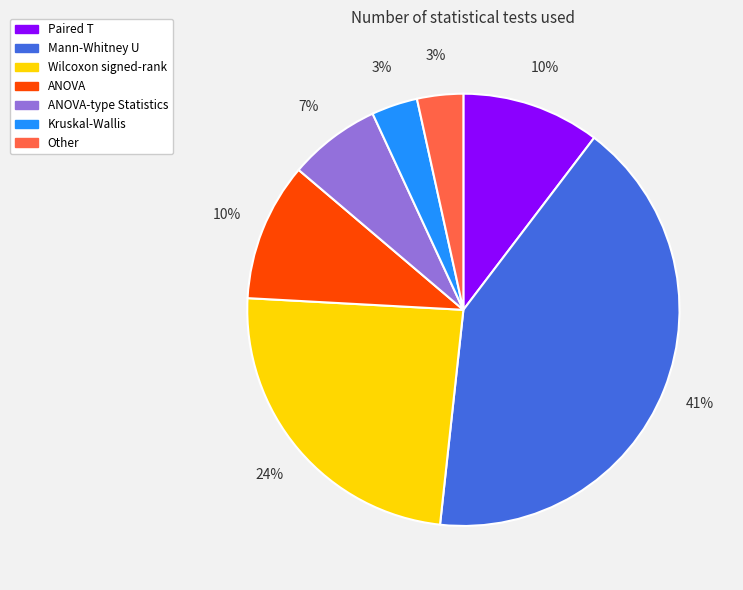

Do Wilcoxon signed-rank and ANOVA together represent more than half of the pie?

No